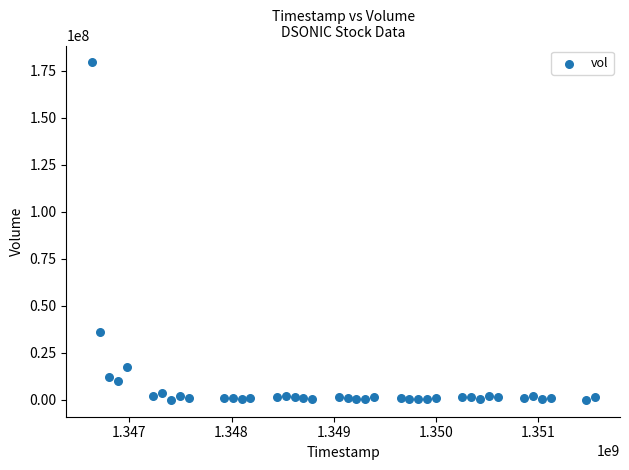

What is the range of Y values (max minus min)?

179278410